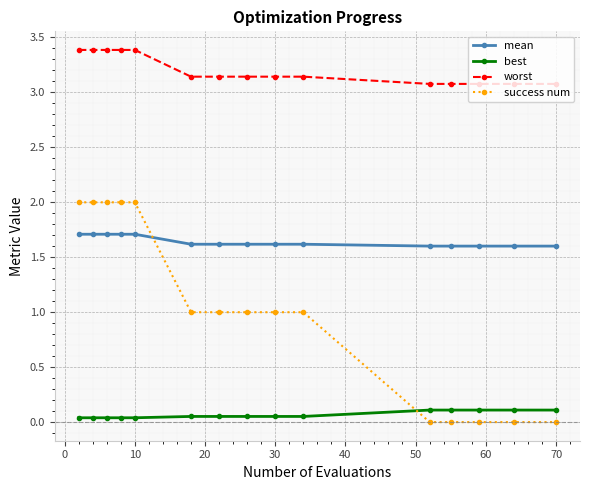

What is the sum of all best values?

1.0